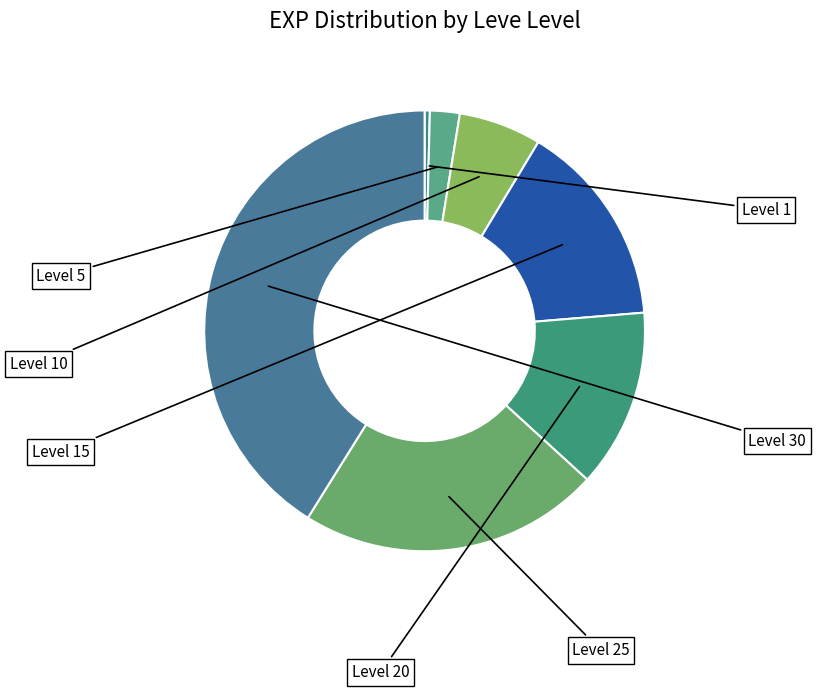

What percentage is the Level 5 slice, to the nearest percent?

2%